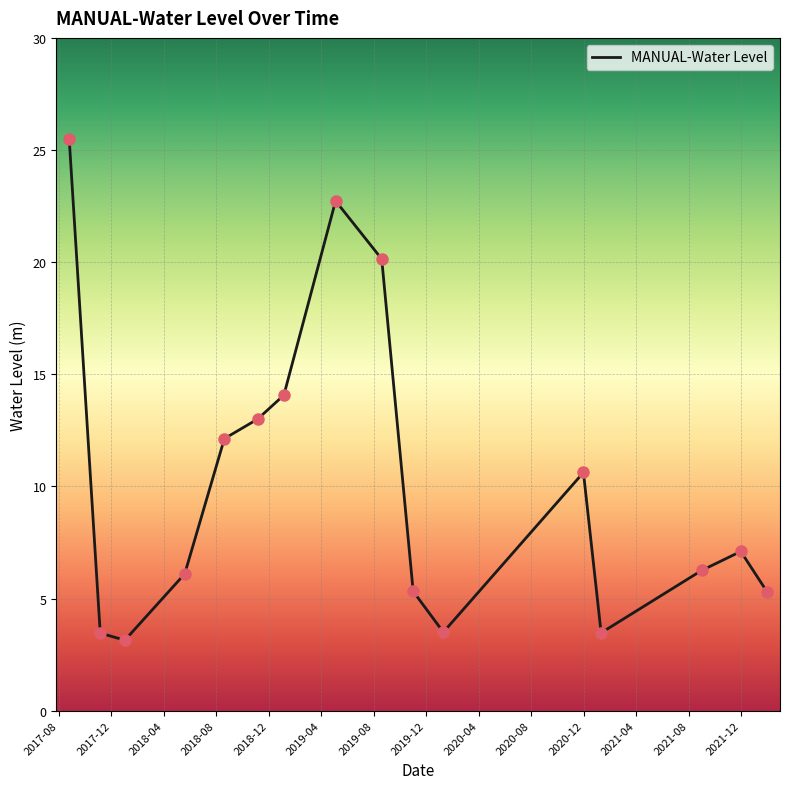

What is the greatest value displayed?

25.5